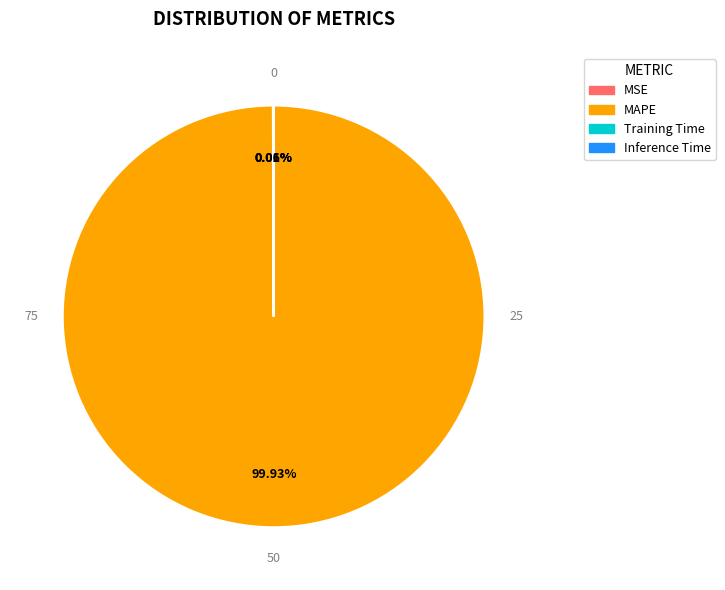

Does any single category account for the majority?

Yes